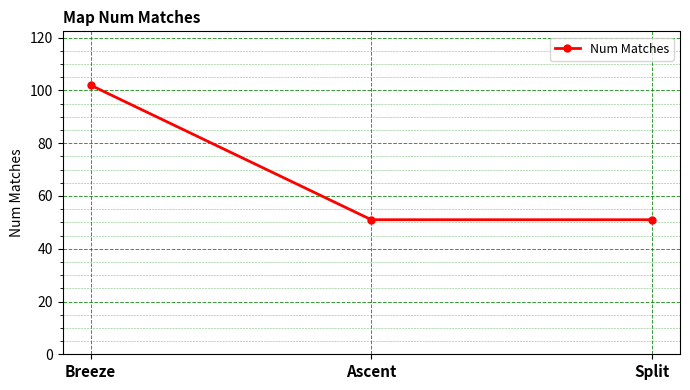

The value at Ascent is 75. True or false?

False